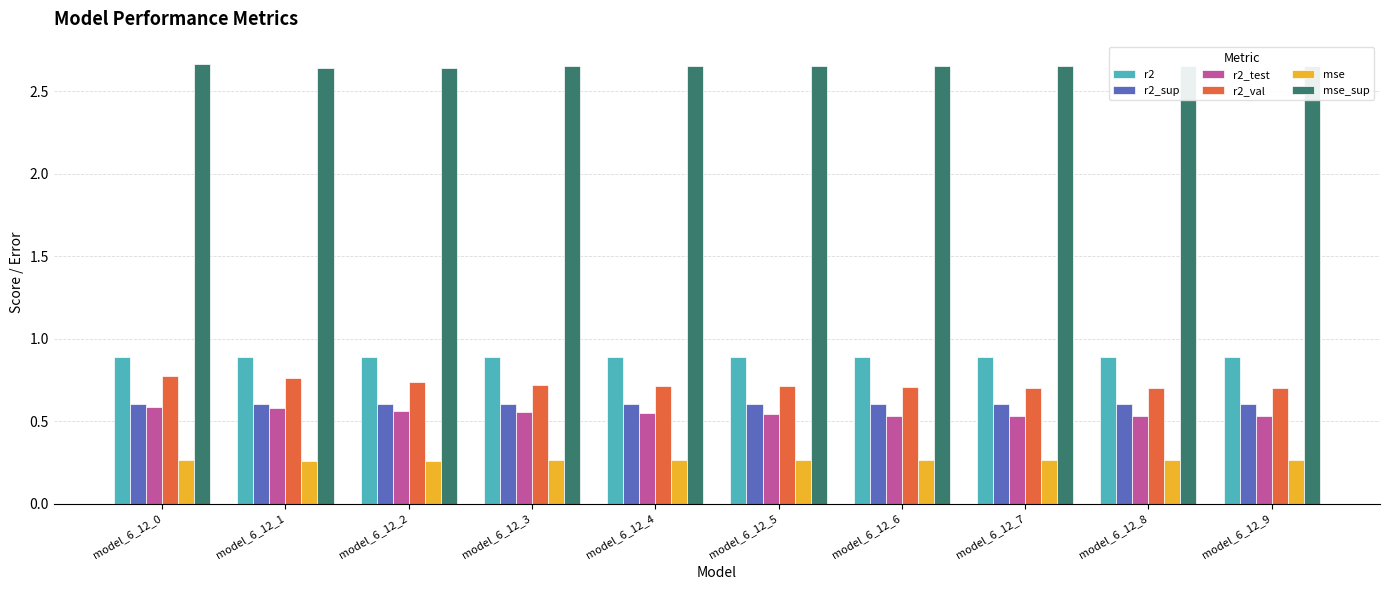

Count the r2 values in the range 0 to 1.

10